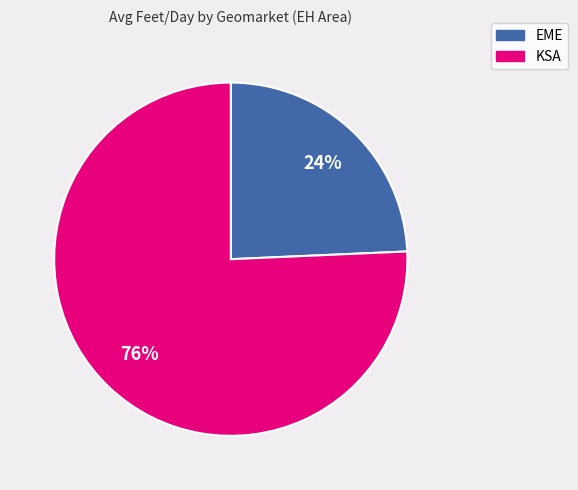

Which has a higher value, EME or KSA?

KSA